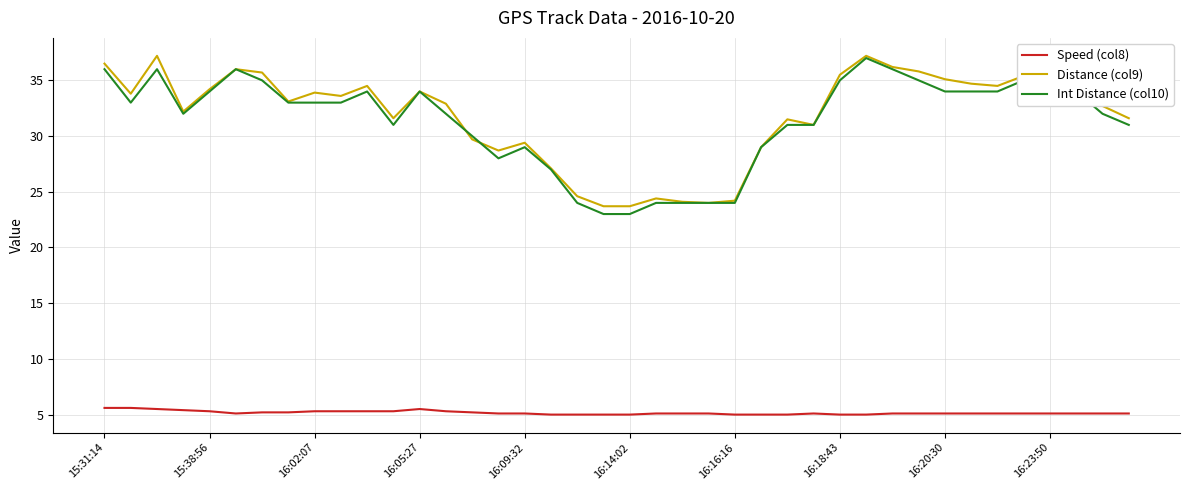

True or false: Int Distance (col10) and Speed (col8) cross at least once.

False